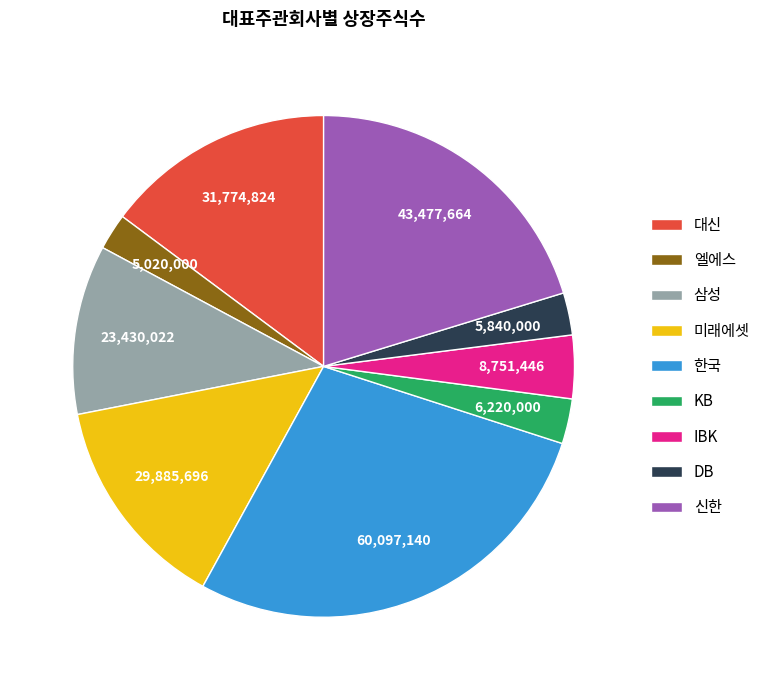

The DB slice represents 17% of the pie. True or false?

False